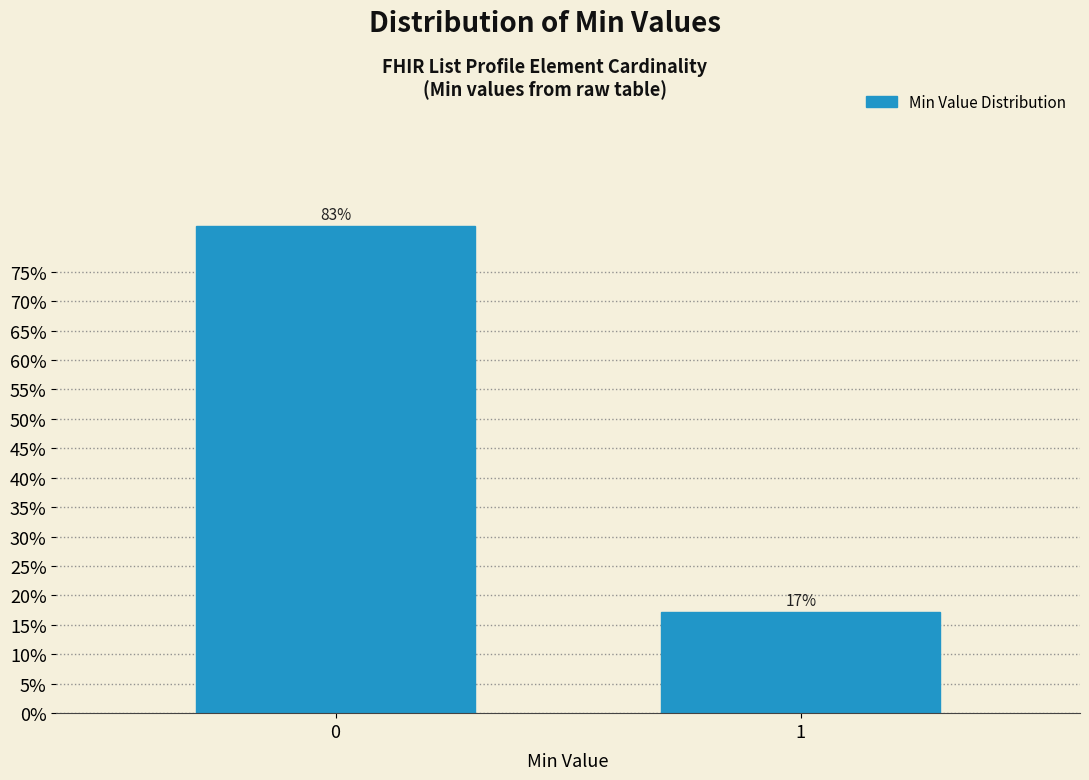

Are the bars horizontal?

No